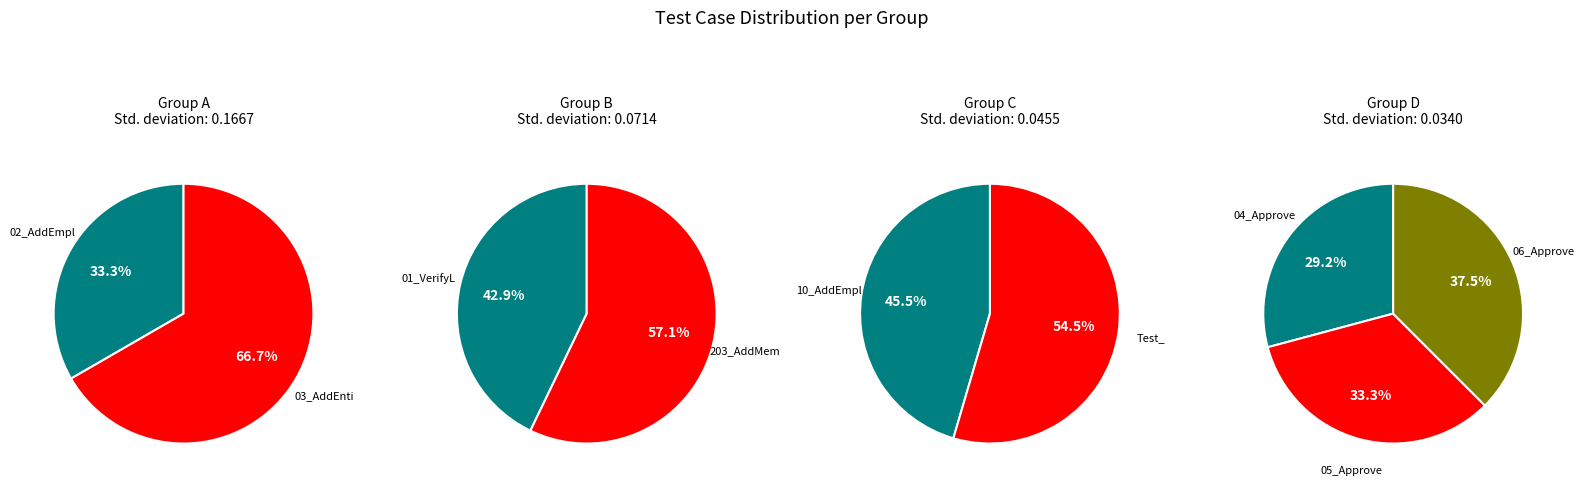

How many slices are in this pie chart?

9